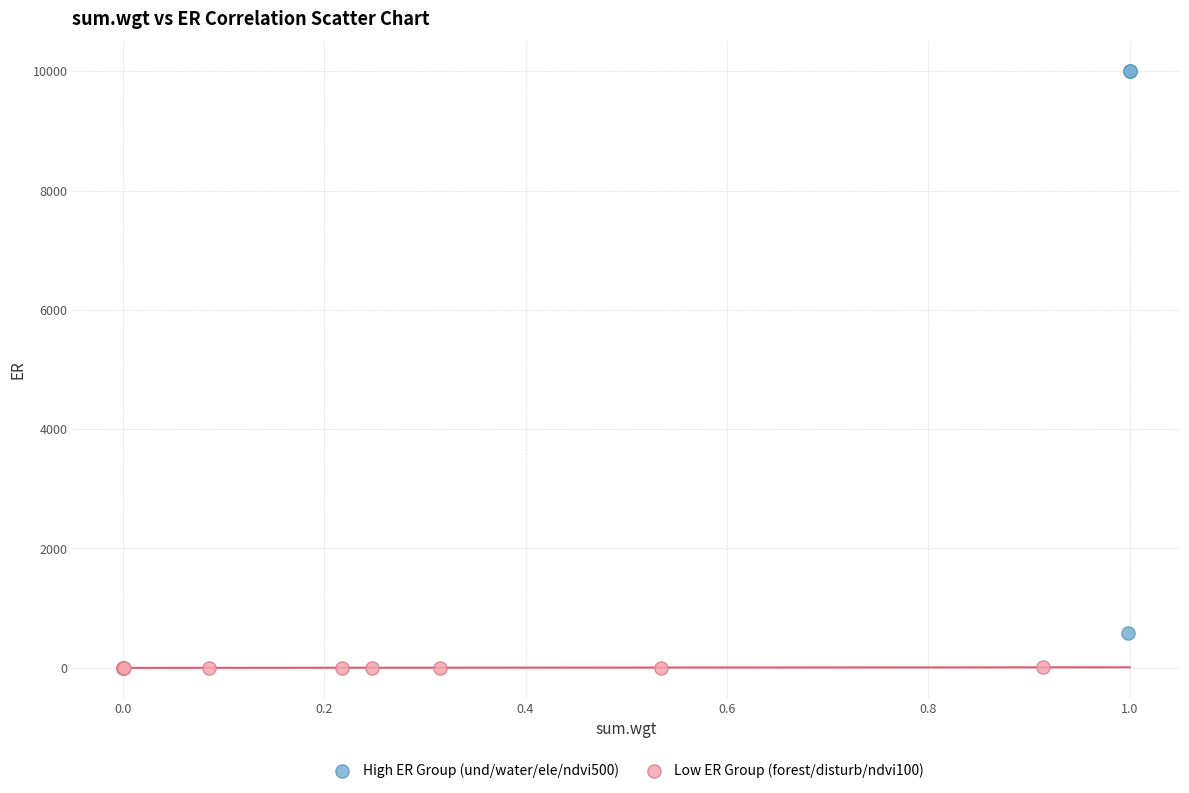

Which series has the largest Y range (max minus min)?

High ER Group (und/water/ele/ndvi500)